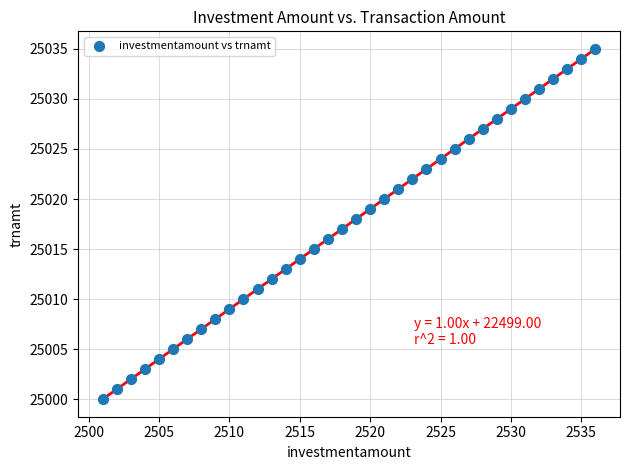

What is the range of X values (max minus min)?

35